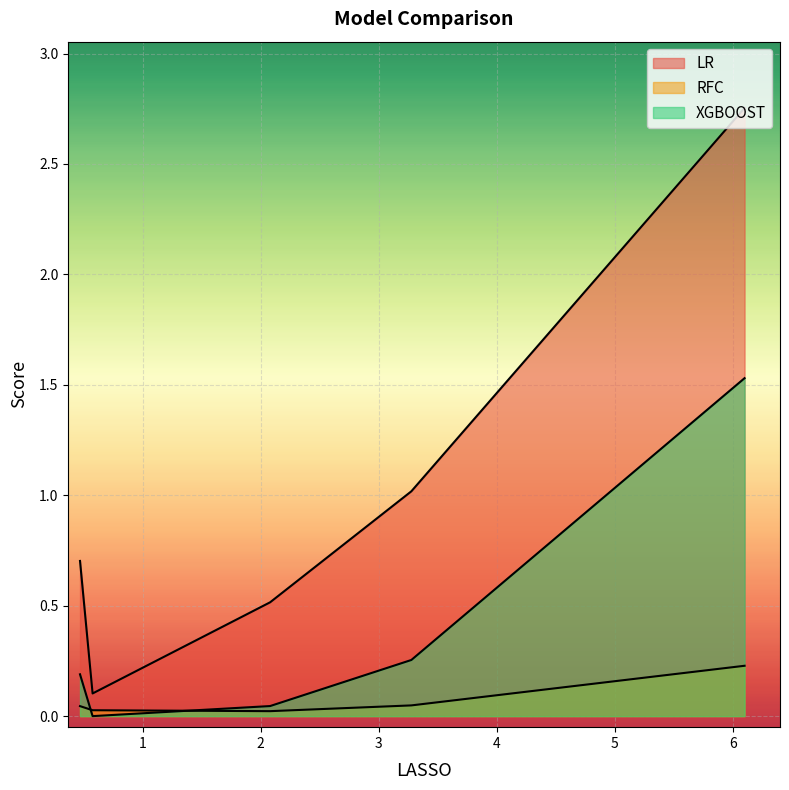

Rank the series by their maximum value, from highest to lowest.

LR, XGBOOST, RFC